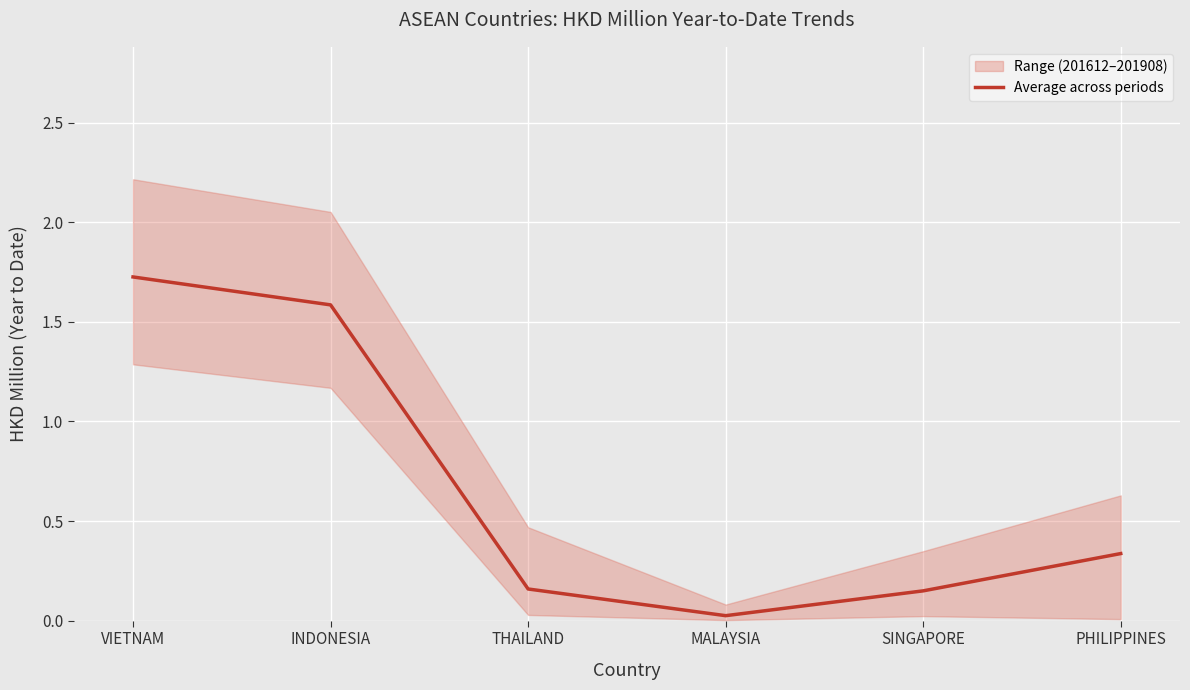

How many points are lower than both their immediate neighbors (excluding endpoints)?

1